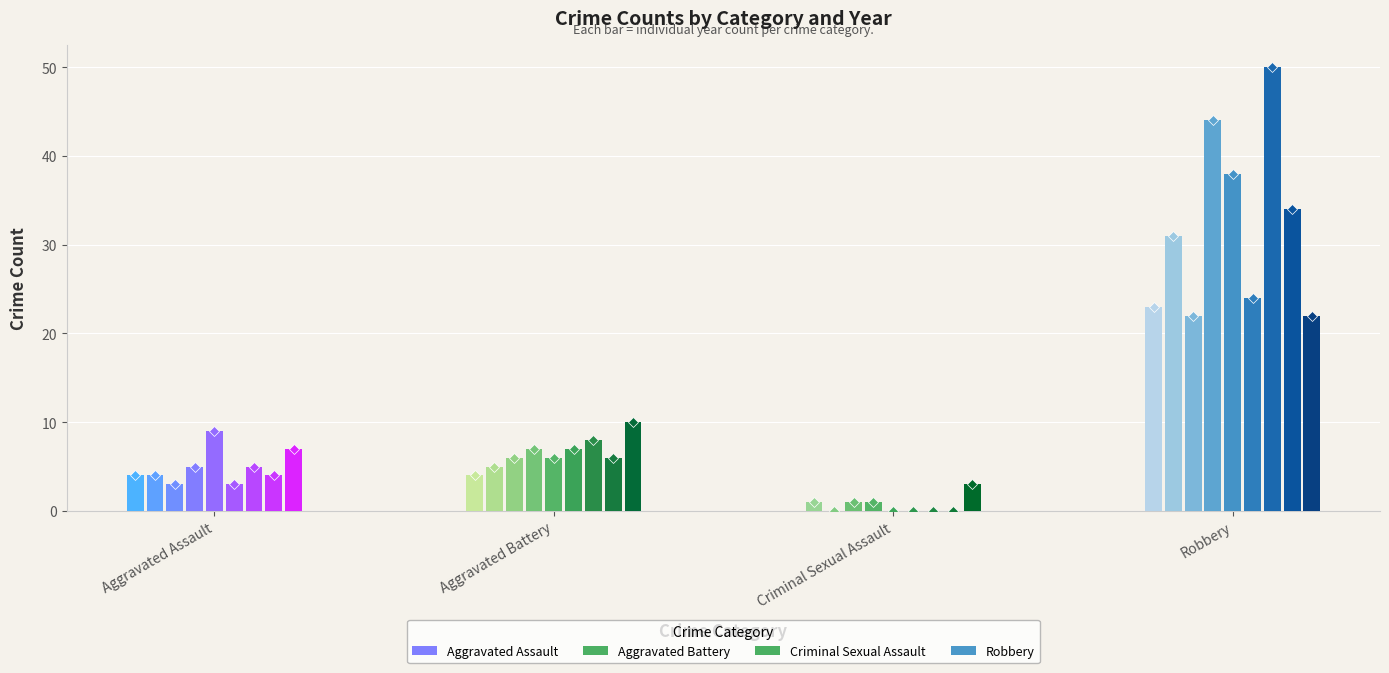

Reading left to right, extract all data points from this chart.

Aggravated Assault: 2015=4	2016=4	2017=3	2018=5	2019=9	2020=3	2021=5	2022=4	2023=7
Aggravated Battery: 2015=4	2016=5	2017=6	2018=7	2019=6	2020=7	2021=8	2022=6	2023=10
Criminal Sexual Assault: 2015=1	2016=0	2017=1	2018=1	2019=0	2020=0	2021=0	2022=0	2023=3
Robbery: 2015=23	2016=31	2017=22	2018=44	2019=38	2020=24	2021=50	2022=34	2023=22